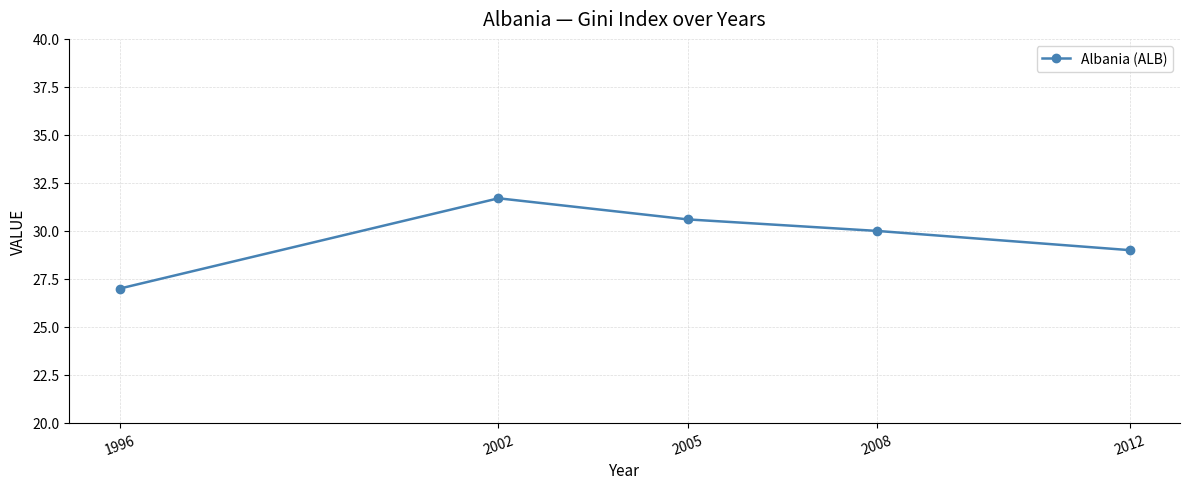

Reading right to left, list all the values displayed in this chart.

2012=29.0	2008=30.0	2005=30.6	2002=31.7	1996=27.0